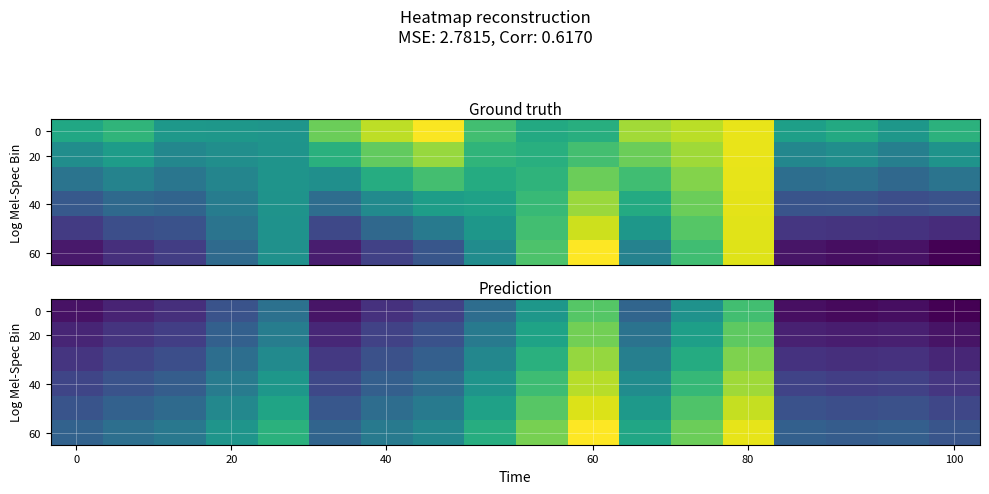

What is the total value across all series at 60?

5285.2